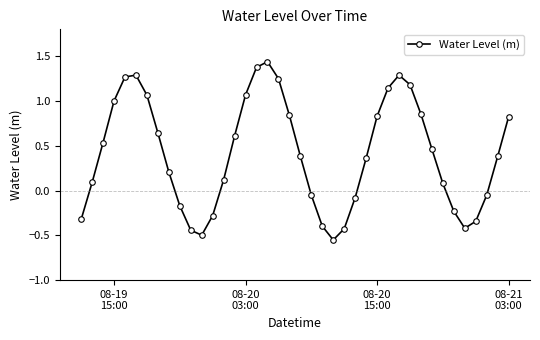

How many interior local peaks (higher than both neighbors) does the data have?

3